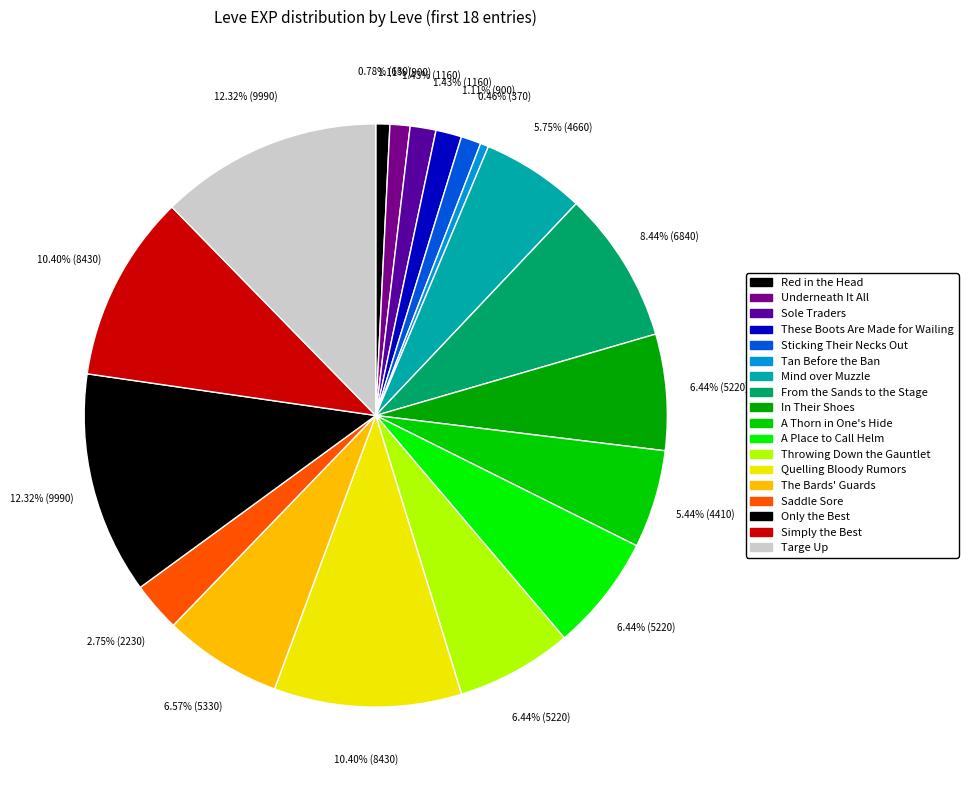

Count the number of slices in the pie.

18